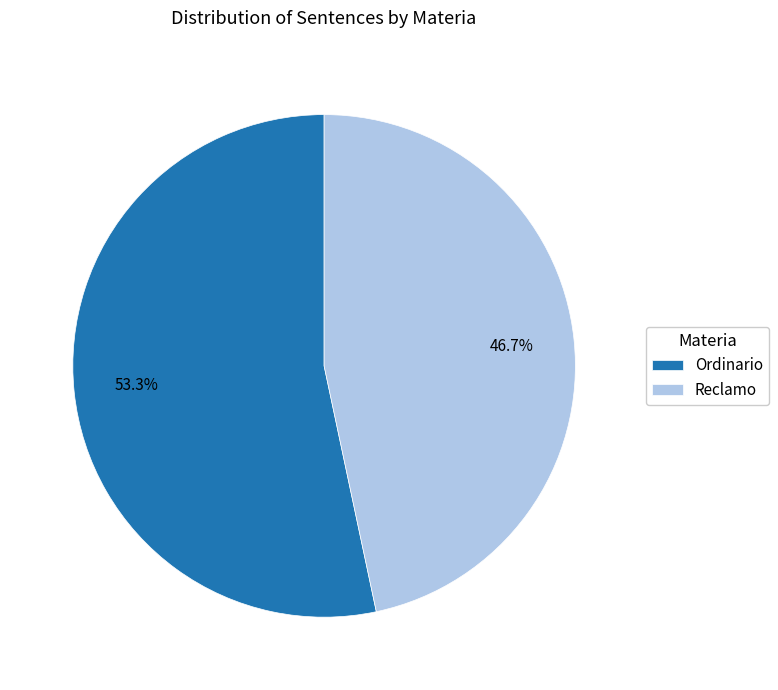

To the nearest percent, what is the difference between the Reclamo and Ordinario slice percentages?

7%